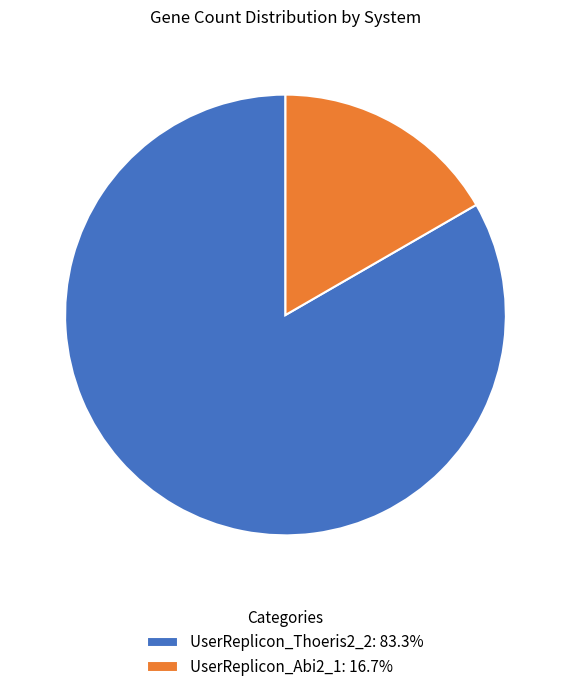

Rank the categories by value from highest to lowest.

UserReplicon_Thoeris2_2, UserReplicon_Abi2_1